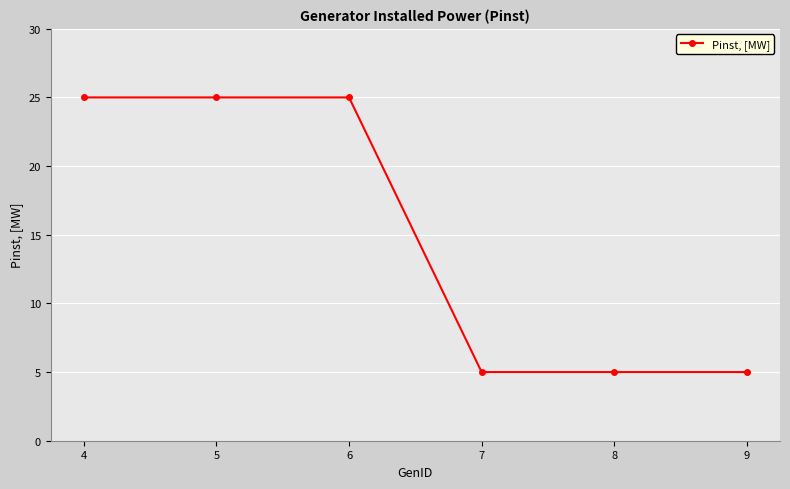

What is the average value?

15